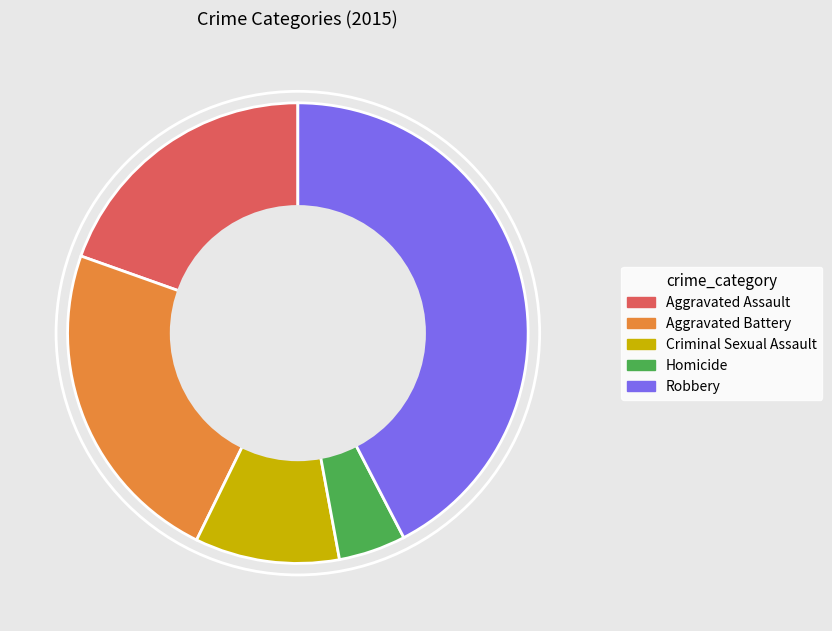

How many segments does this pie chart have?

5